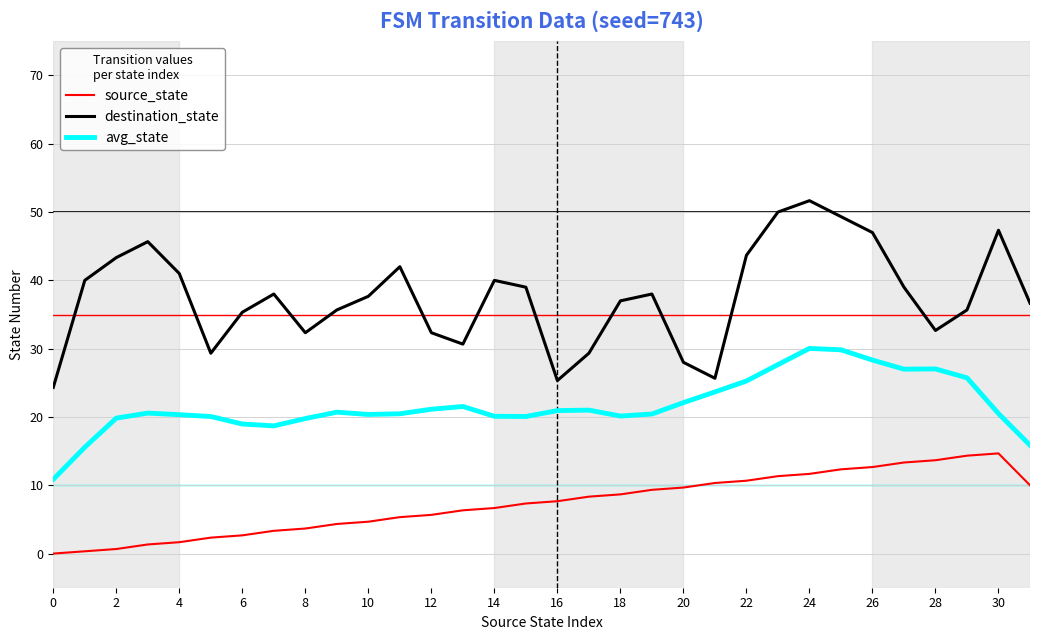

Which series has the largest range (max minus min)?

destination_state